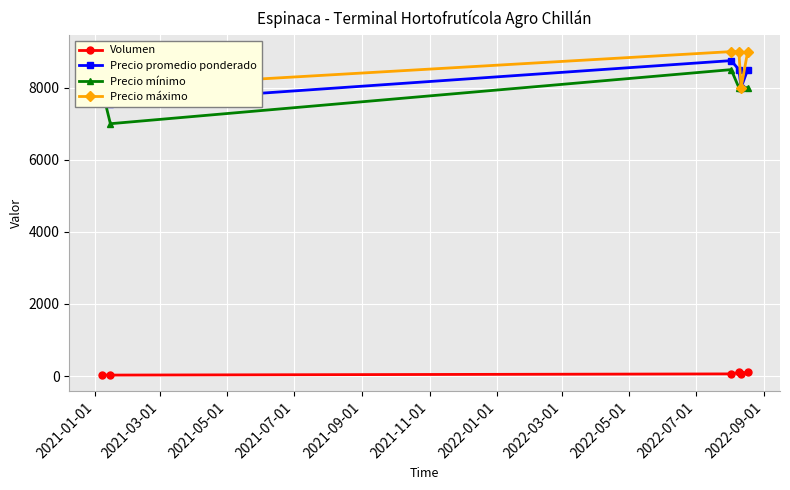

True or false: Precio mínimo has more than 2 points higher than both neighbors.

False